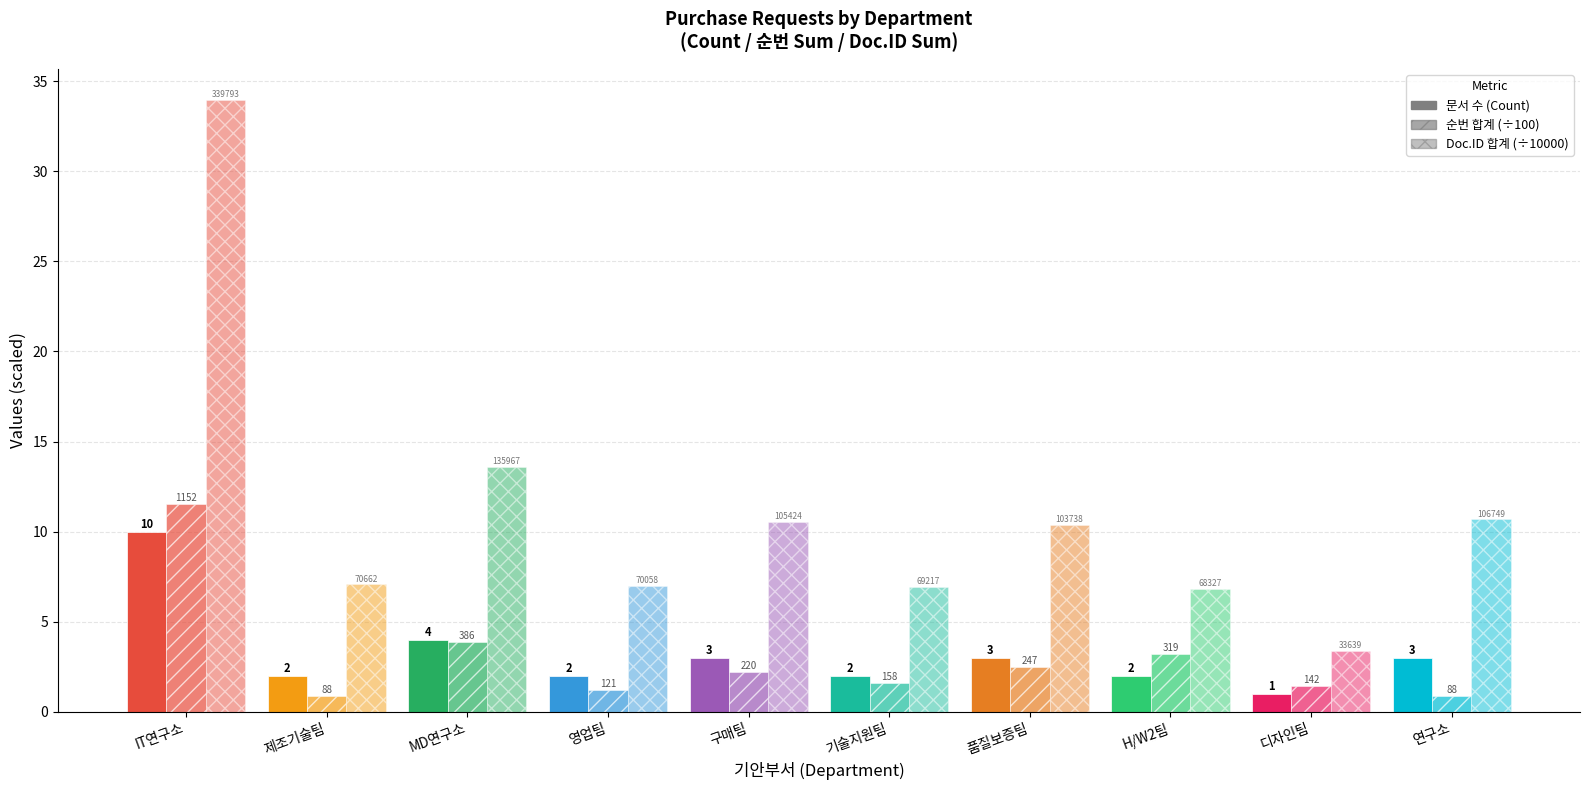

Is it true that Doc.ID 합계 (÷10000) equals 17.7 at 연구소?

False